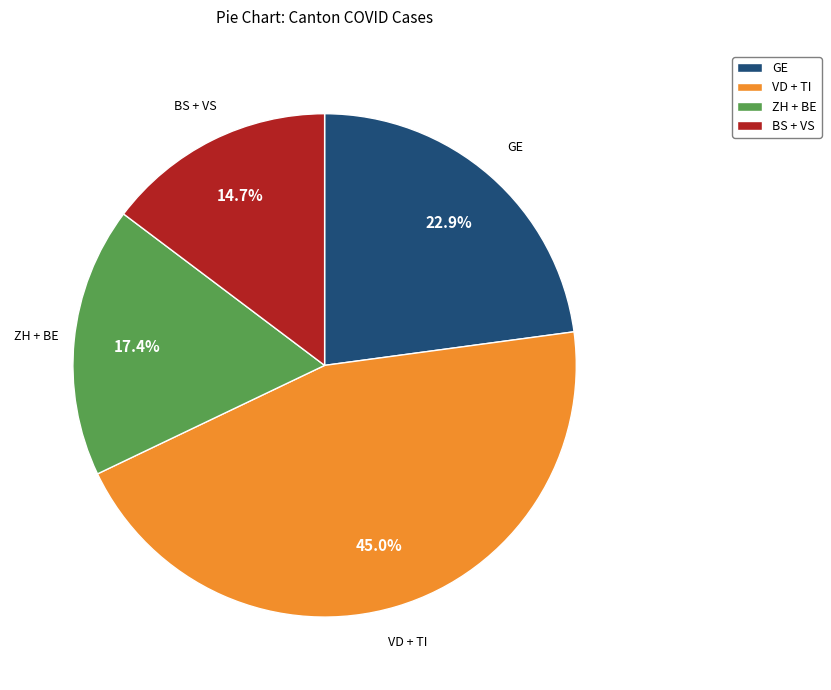

How many slices are in this pie chart?

4